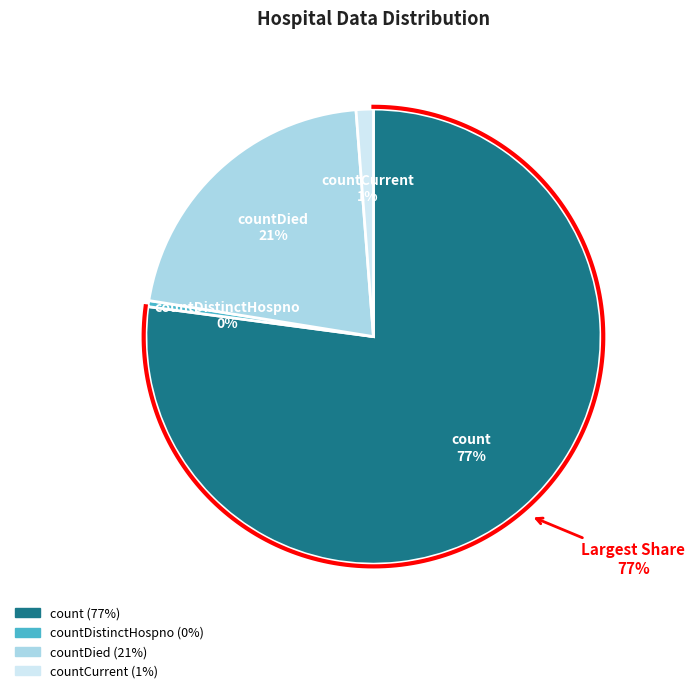

The count slice represents 77% of the pie. True or false?

True